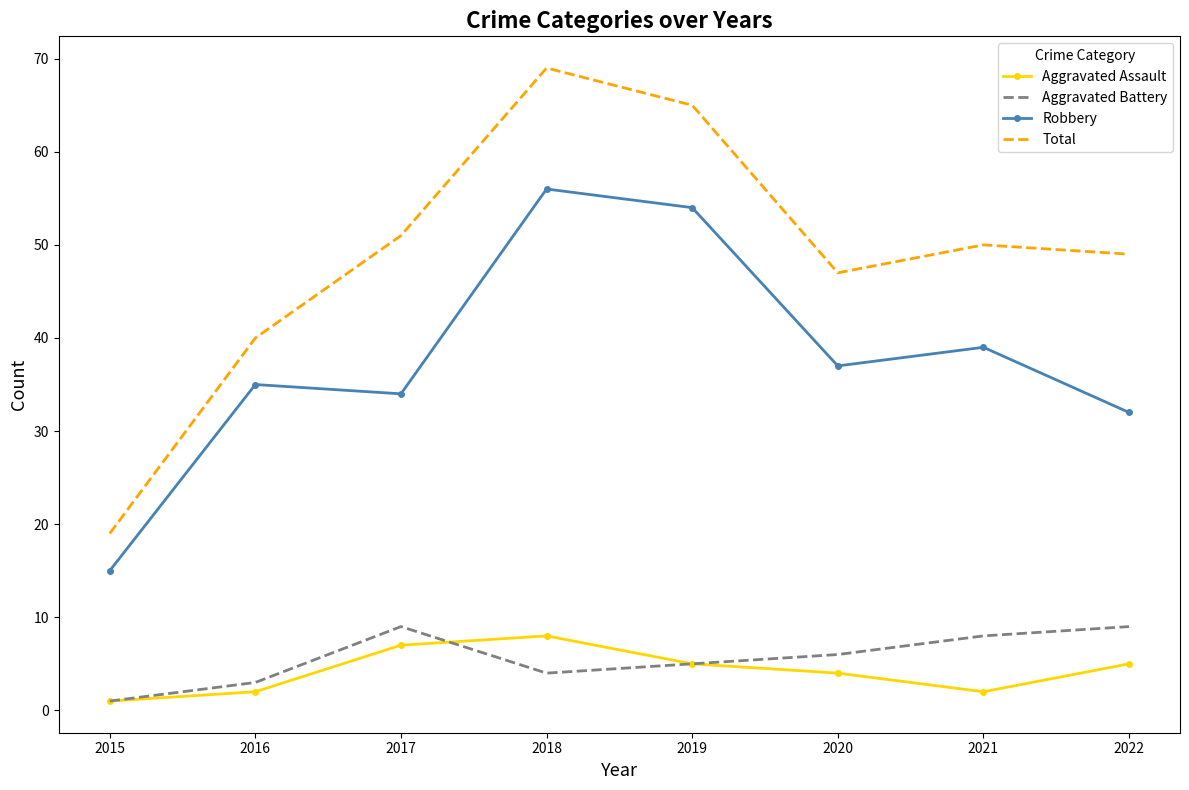

What is the difference between the maximum and second lowest values in the Aggravated Assault series?

6